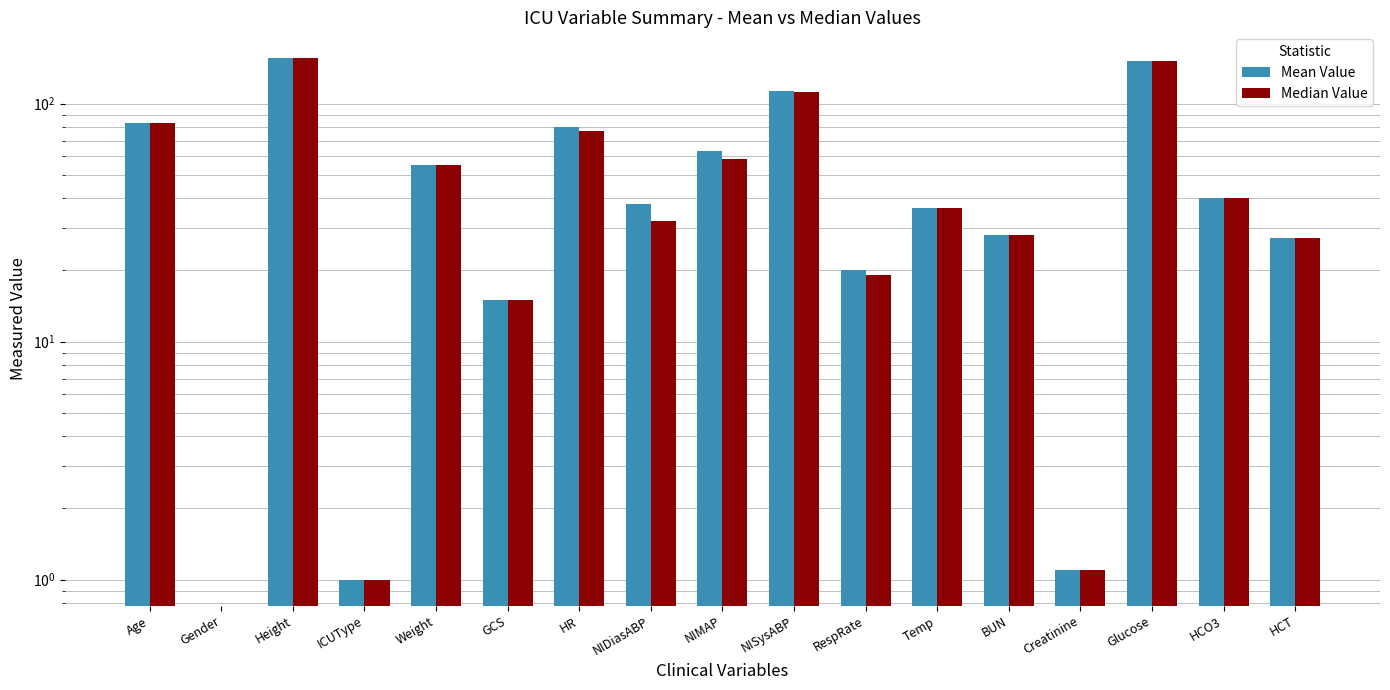

What is the greatest value displayed?

154.9